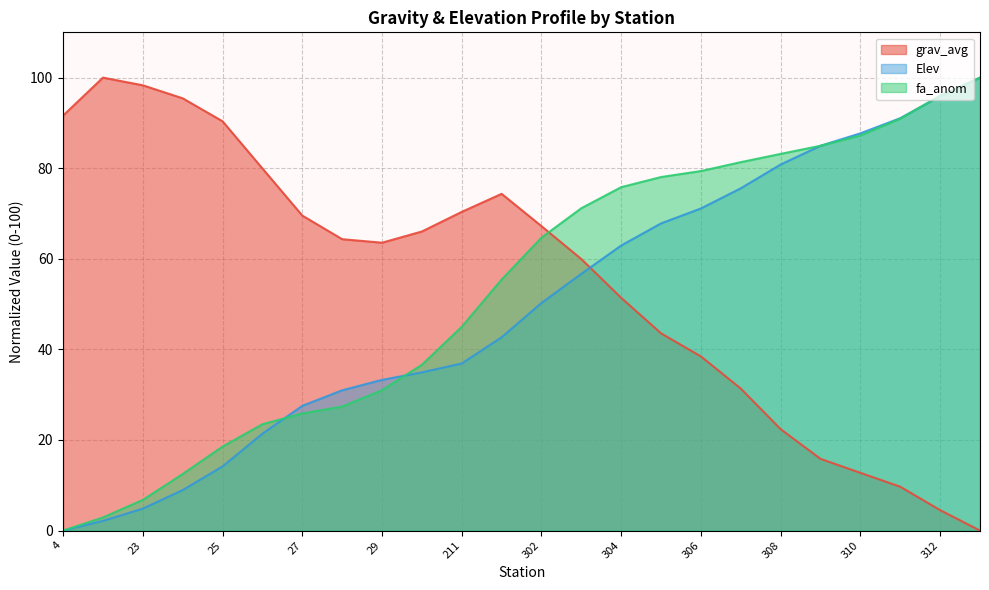

After their last crossing, which series has the higher values: Elev or fa_anom?

fa_anom